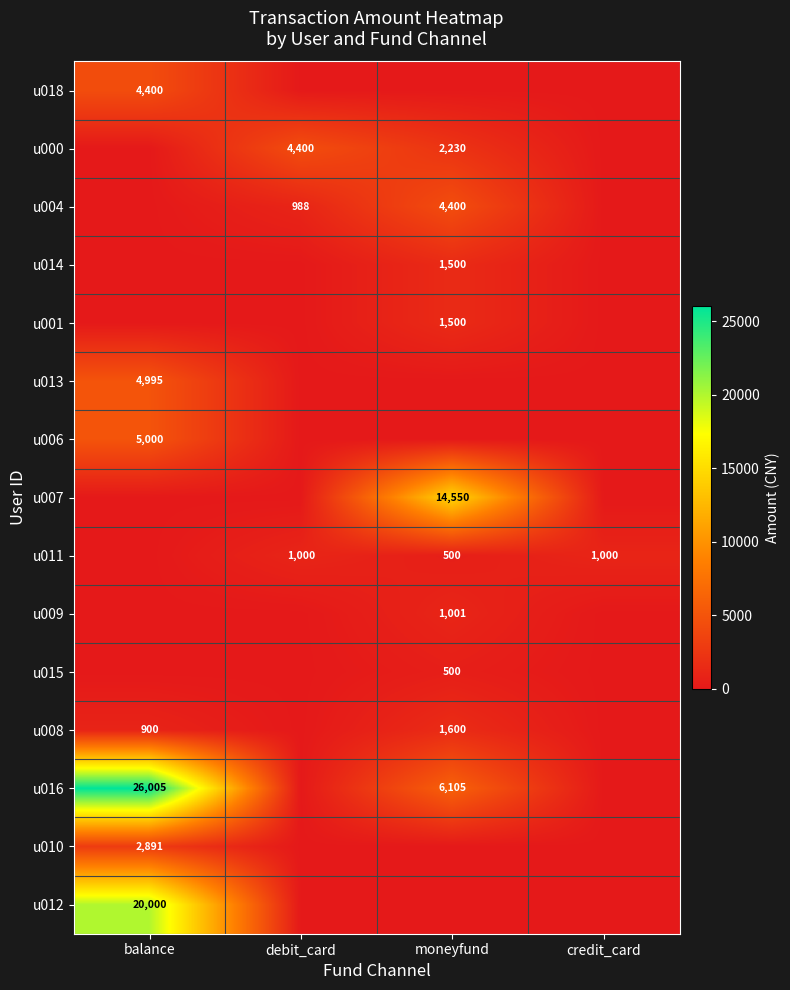

Is the value of u013 at balance greater than the value of u008 at moneyfund?

Yes